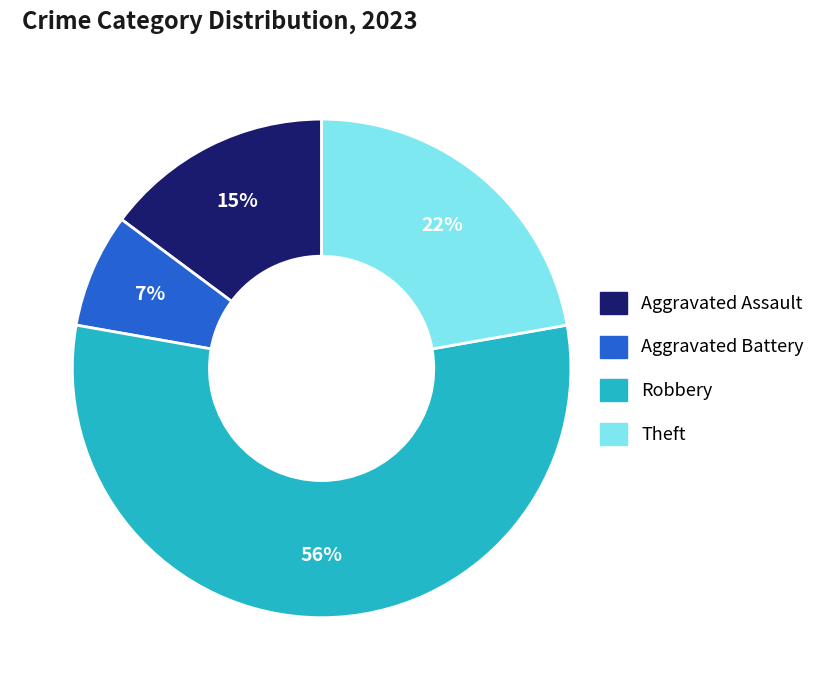

How many slices are in this pie chart?

4